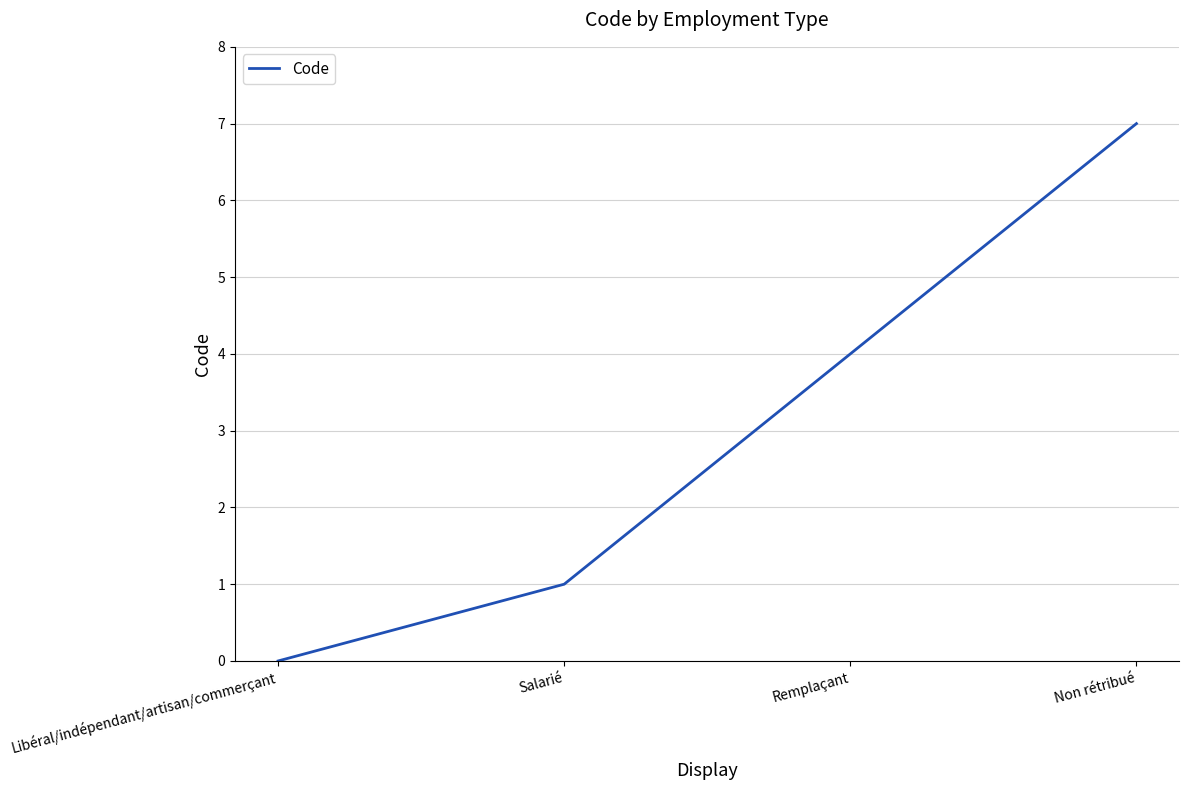

Which has a higher value, Libéral/indépendant/artisan/commerçant or Non rétribué?

Non rétribué